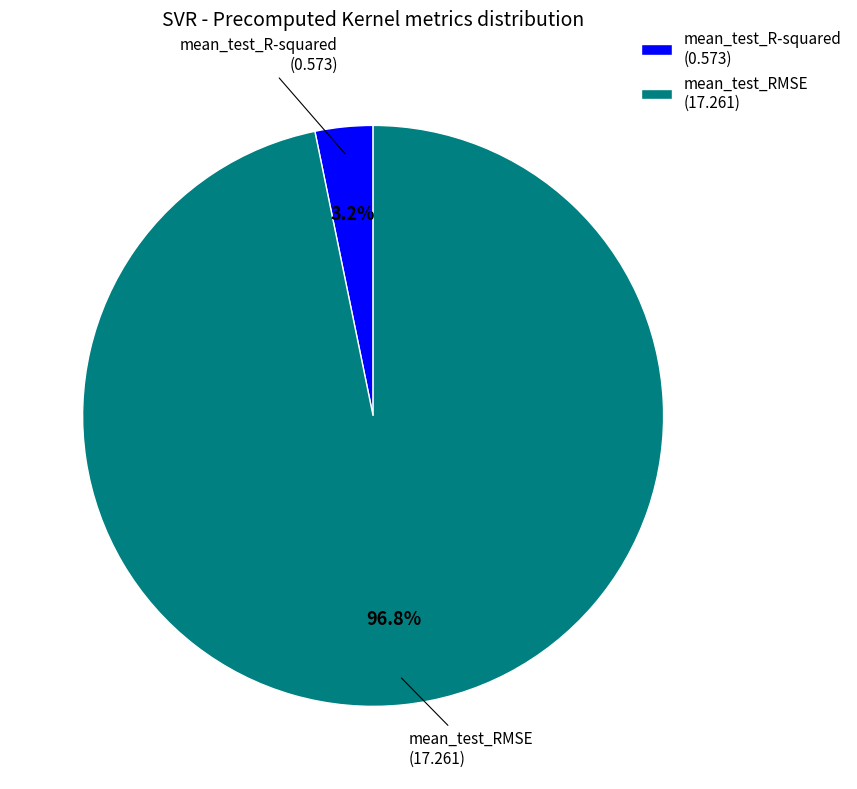

Rank the categories by value from lowest to highest.

mean_test_R-squared, mean_test_RMSE